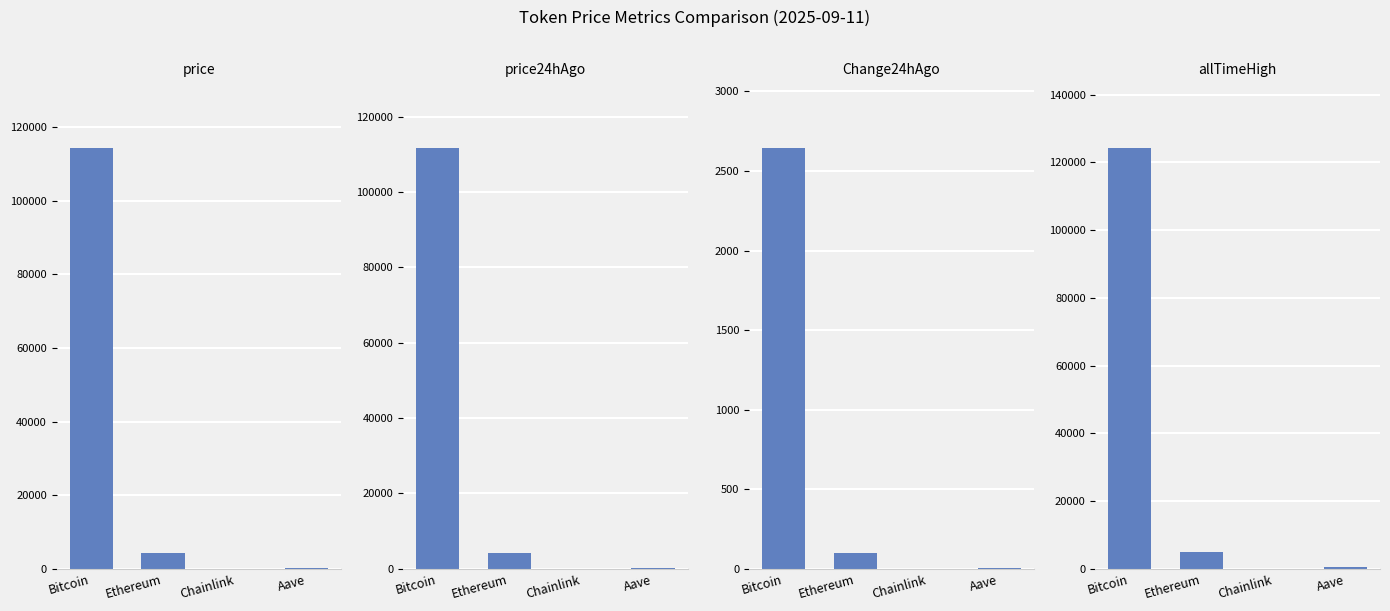

Reading left to right, extract all data points from this chart.

price: Bitcoin=114186.0	Ethereum=4413.4	Chainlink=23.8	Aave=304.9
price24hAgo: Bitcoin=111544.0	Ethereum=4314.0	Chainlink=23.3	Aave=297.4
Change24hAgo: Bitcoin=2642.0	Ethereum=99.4	Chainlink=0.5	Aave=7.5
allTimeHigh: Bitcoin=124128.0	Ethereum=4946.1	Chainlink=52.7	Aave=661.7